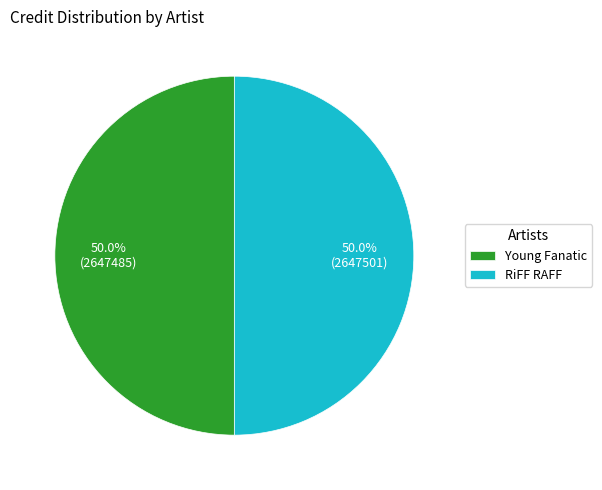

What percentage is the RiFF RAFF slice, to the nearest percent?

50%